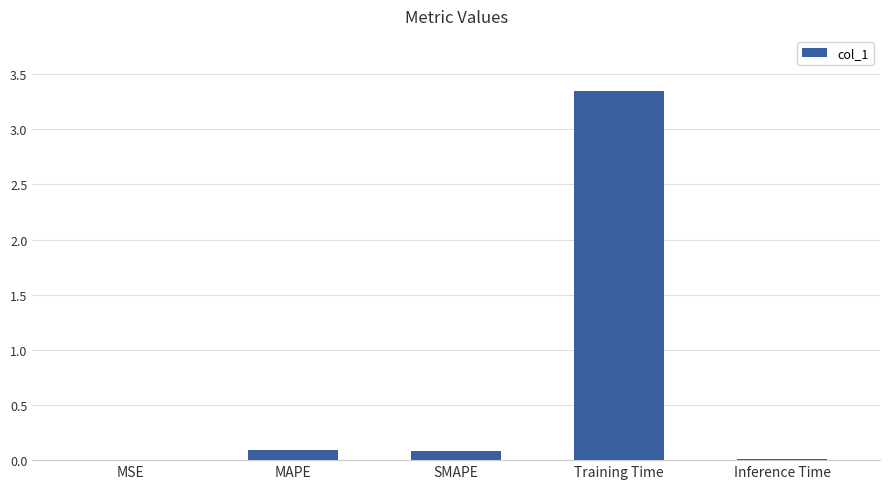

Between Training Time and MAPE, which is larger?

Training Time